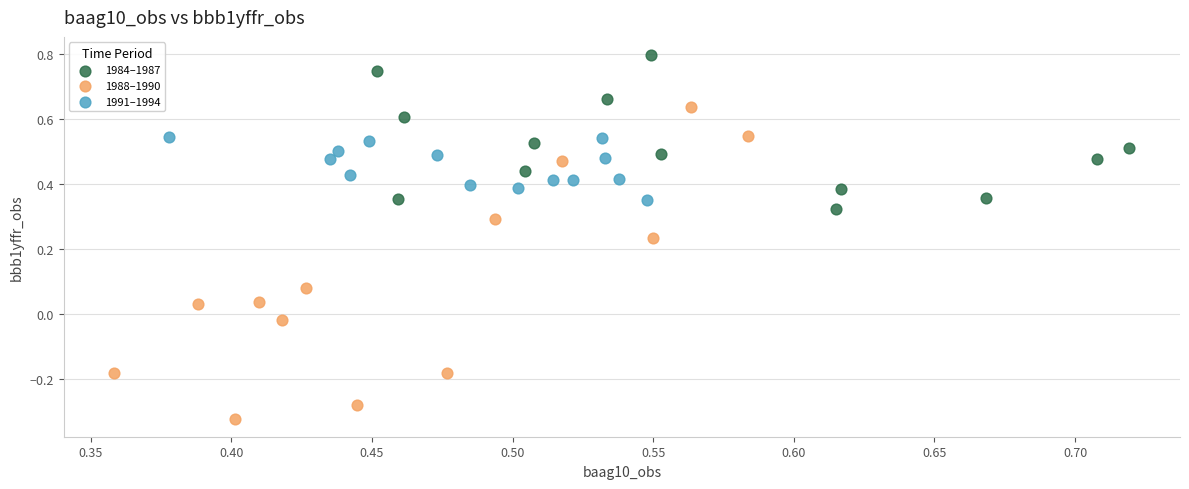

Which series reaches the minimum Y coordinate?

1988–1990